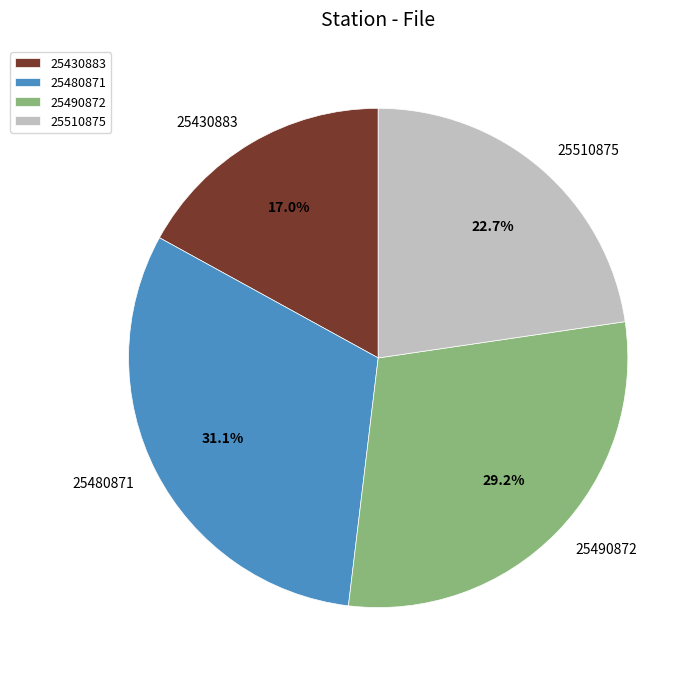

To the nearest percent, what is the difference between the largest and smallest slice percentages?

14%